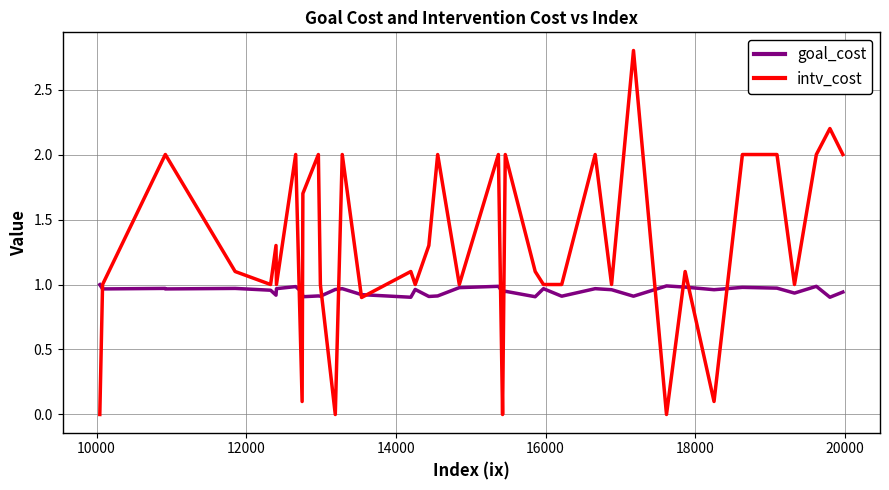

What are all the series names shown in the legend?

goal_cost, intv_cost